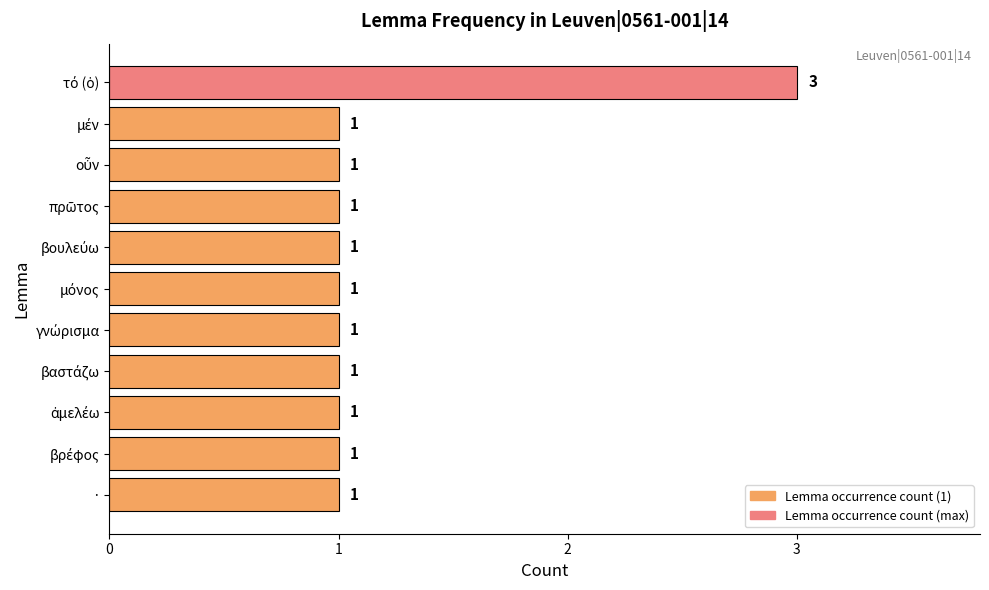

Count the values in the range 1 to 2.

10